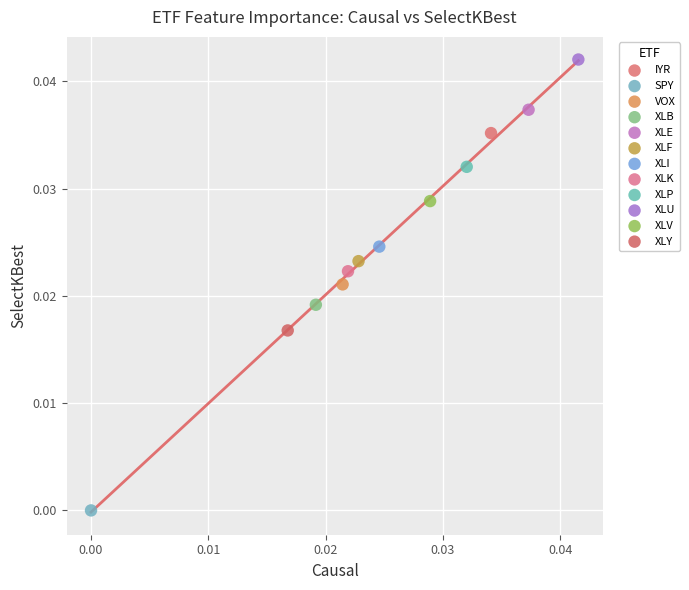

What are all the series names shown in the legend?

IYR, SPY, VOX, XLB, XLE, XLF, XLI, XLK, XLP, XLU, XLV, XLY